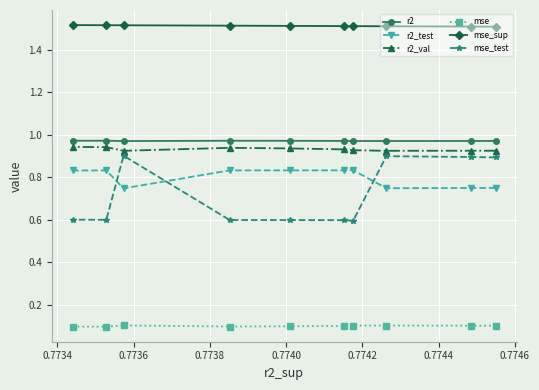

True or false: r2_val and mse_test intersect in this chart.

False